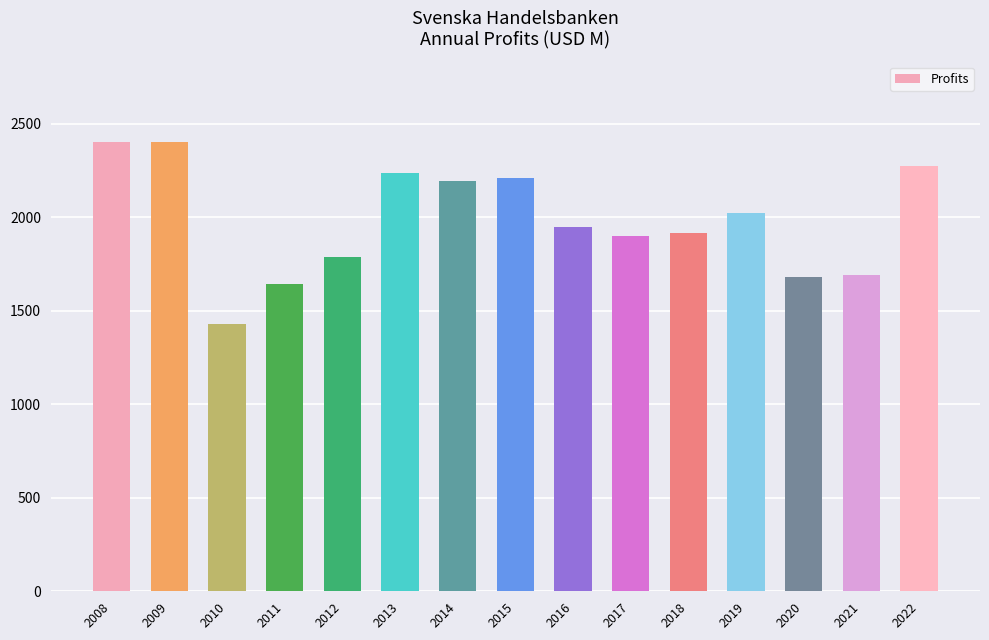

Which category has the lowest value across all series?

2010